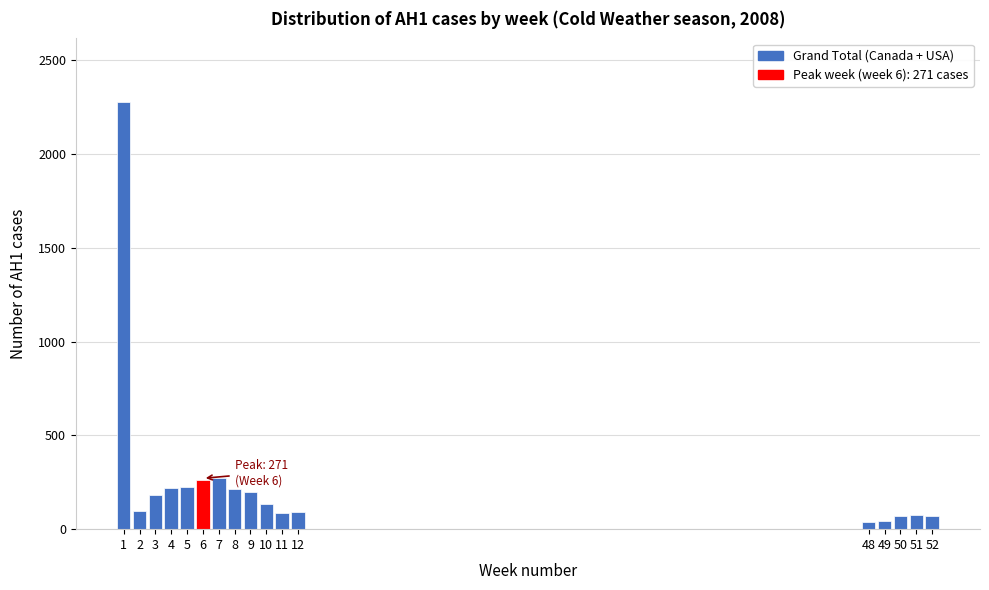

Is it true that the value at 4 is 364?

False